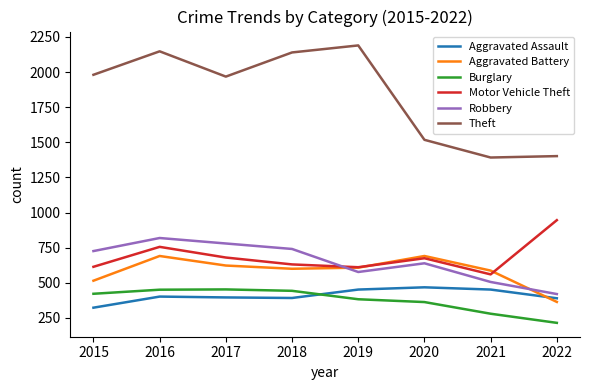

What are all the series names shown in the legend?

Aggravated Assault, Aggravated Battery, Burglary, Motor Vehicle Theft, Robbery, Theft